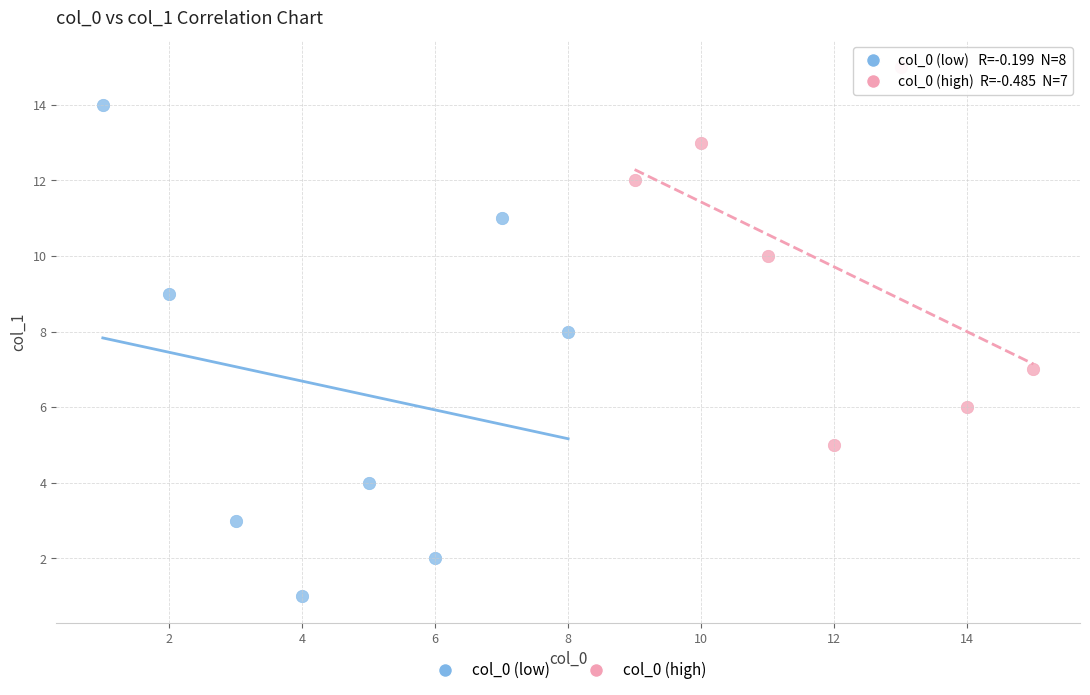

Which series reaches the minimum Y coordinate?

col_0 (low)